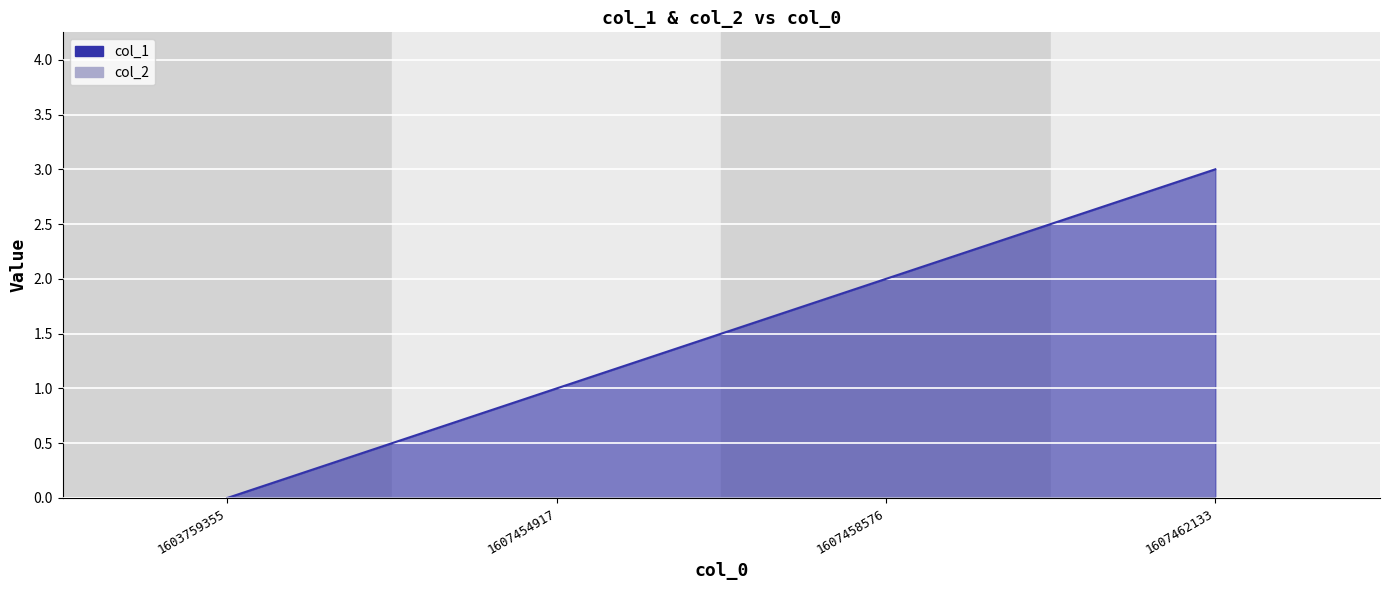

List the labels in order of value, smallest first.

1603759355, 1607454917, 1607458576, 1607462133